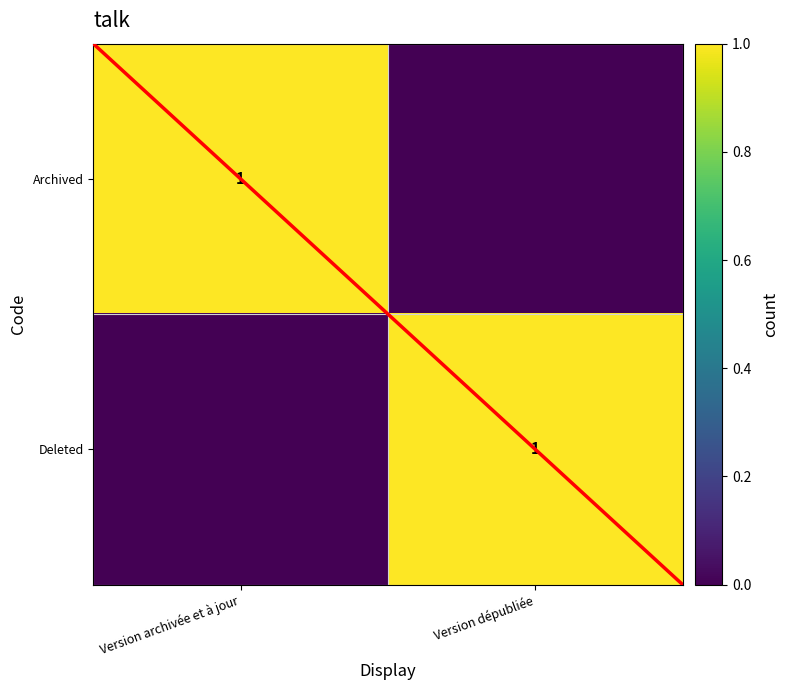

Is it true that Deleted equals 1 at Version dépubliée?

True